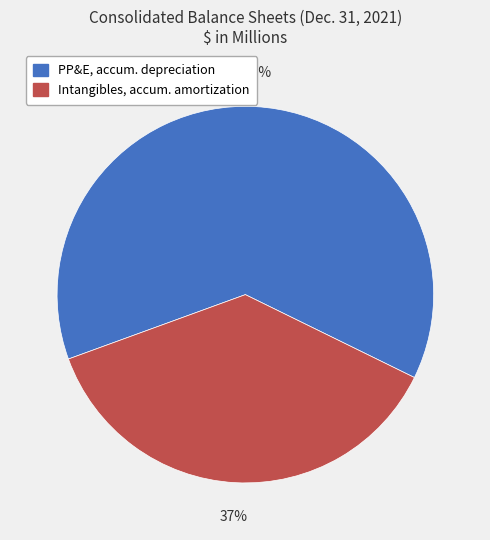

To the nearest percent, what is the average slice percentage?

50%